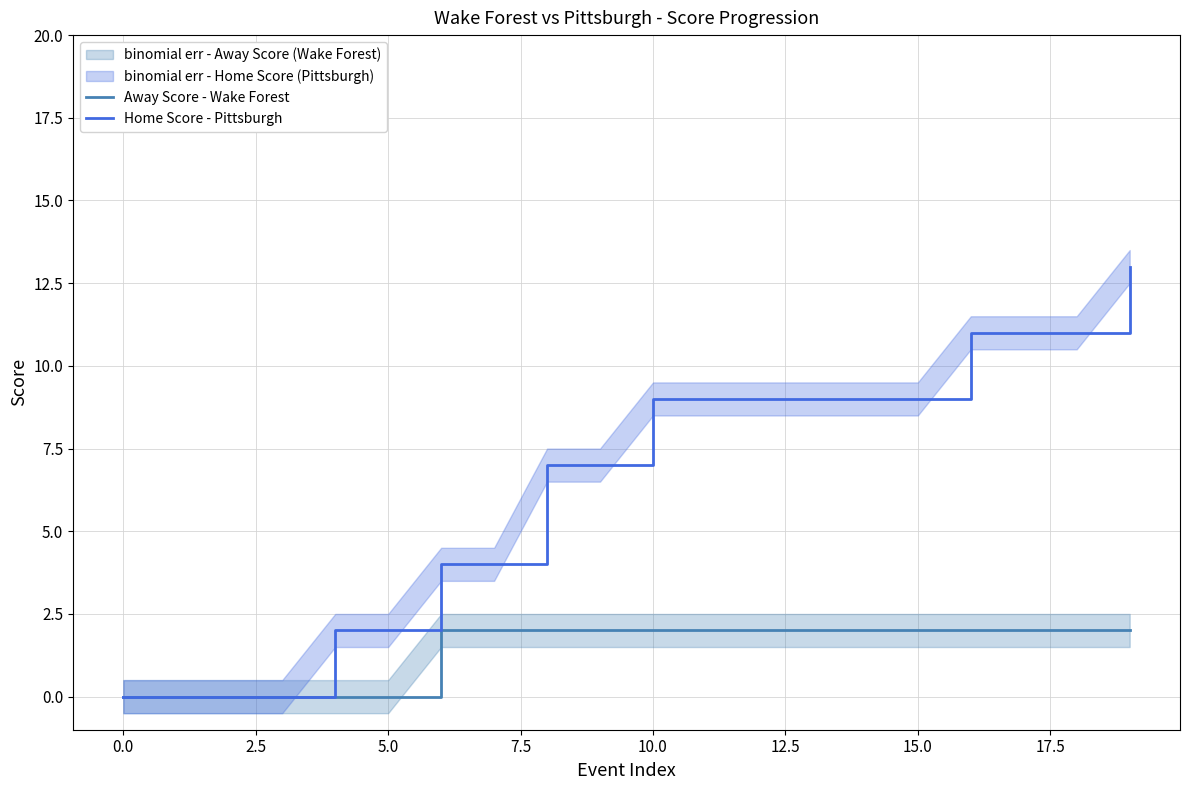

Reading right to left, what are all the values shown in this chart?

Away Score - Wake Forest: 2	2	2	2	2	2	2	2	2	2	2	2	2	2	0	0	0	0	0	0
Home Score - Pittsburgh: 13	11	11	11	9	9	9	9	9	9	7	7	4	4	2	2	0	0	0	0